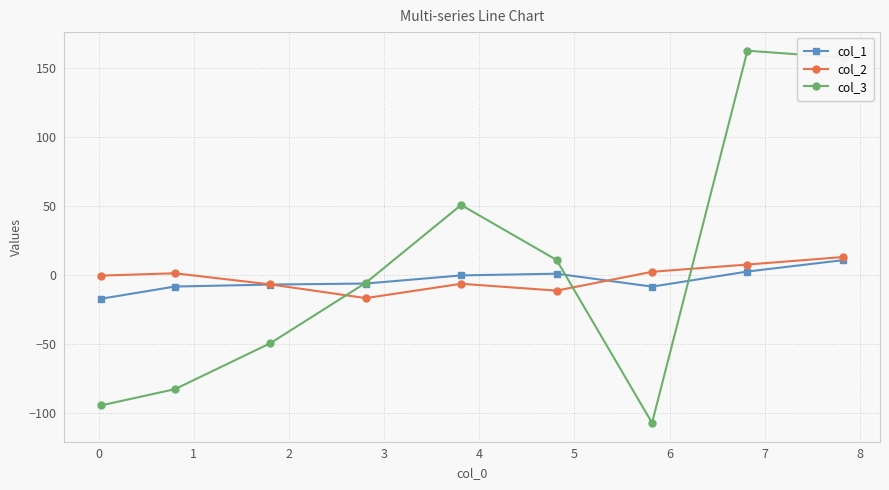

How many data points in col_1 are above -6?

4